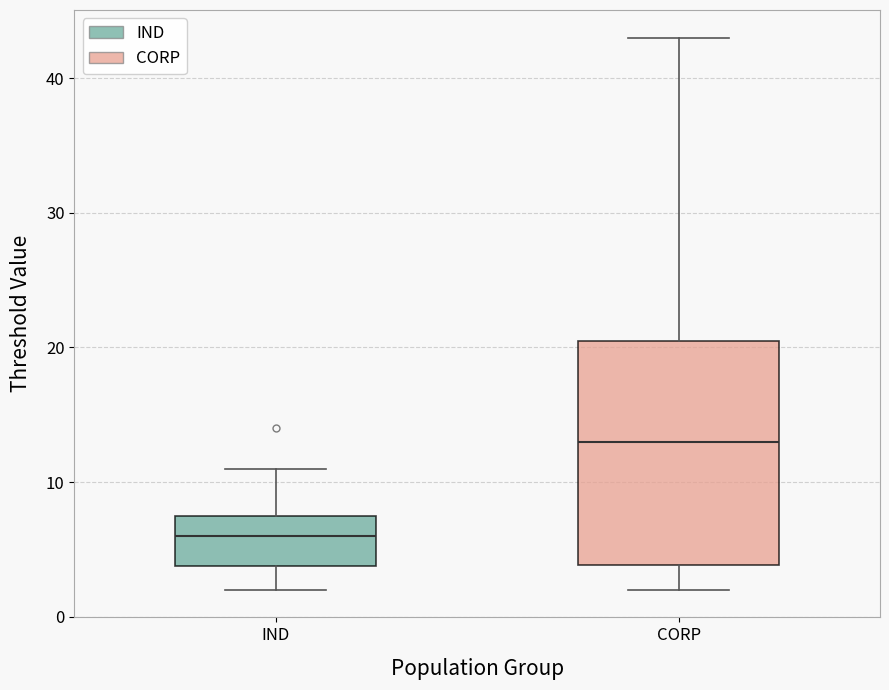

Comparing the boxes themselves (not the whiskers), which one is the tallest?

CORP